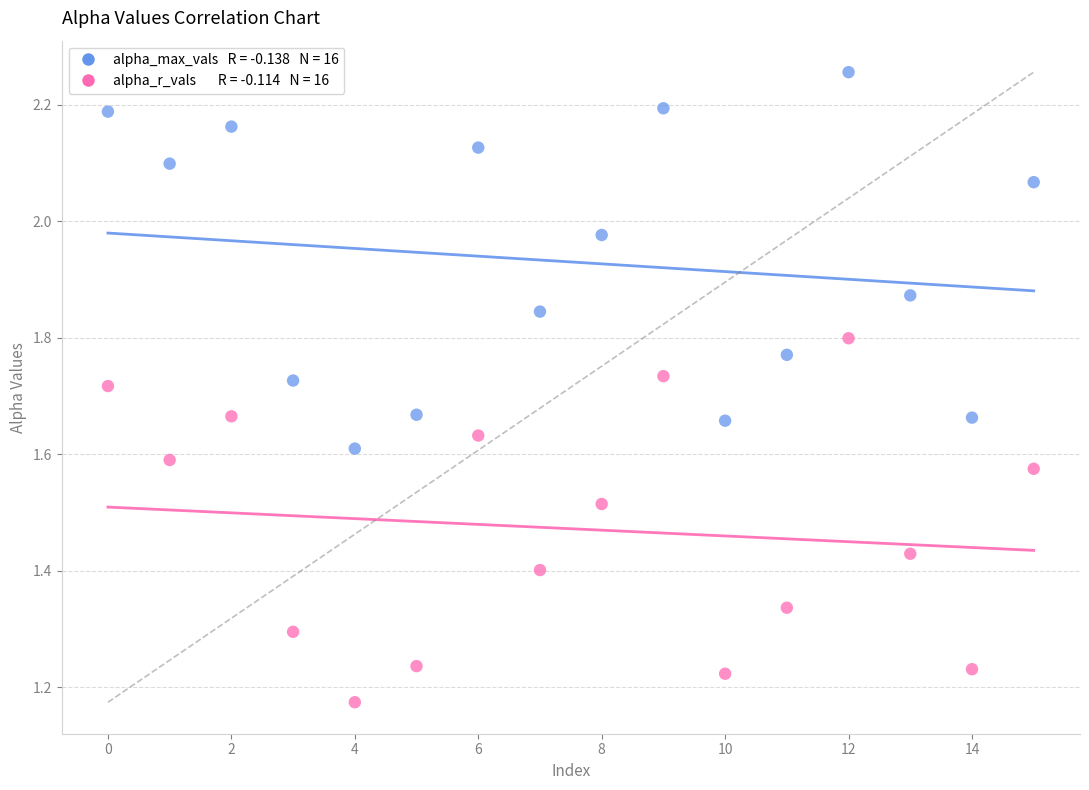

Across all data points, what is the range of Y values (max minus min)?

1.1